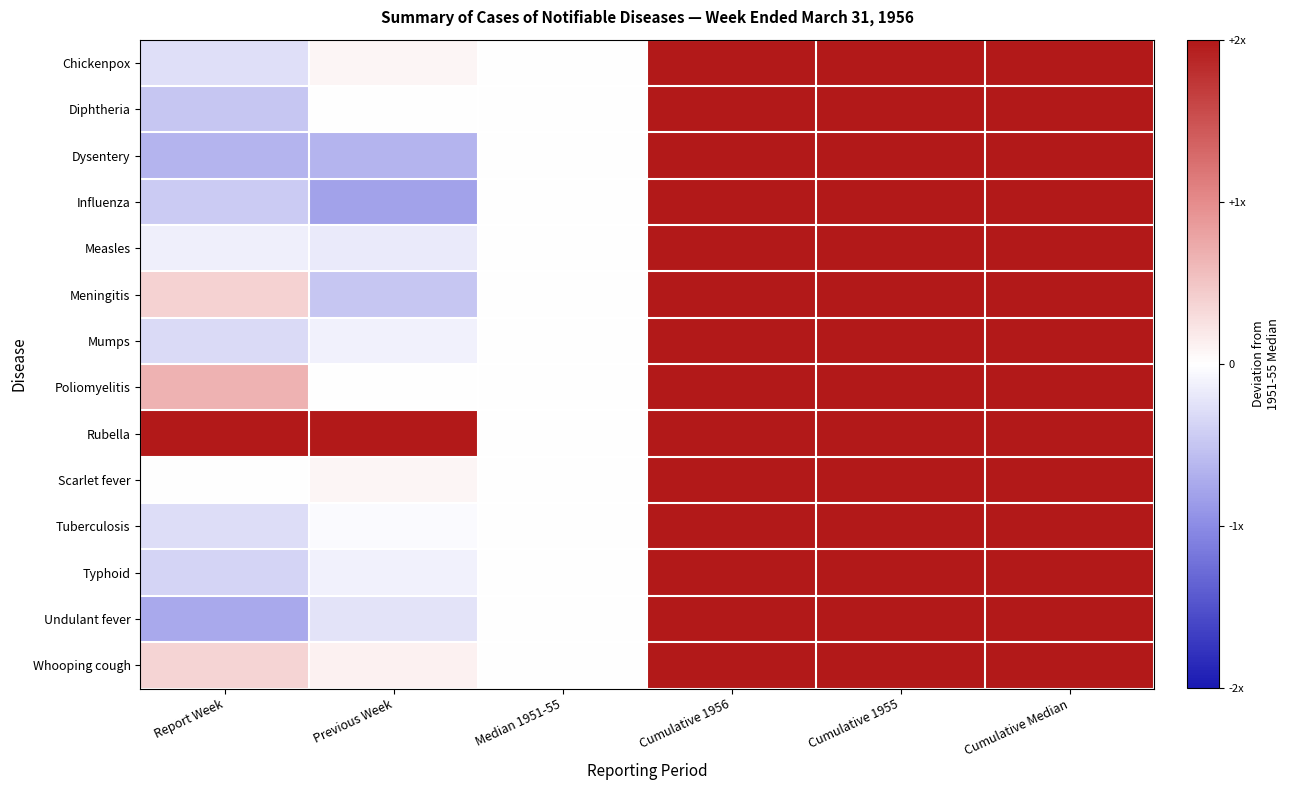

What is the minimum value shown in the chart?

-0.8